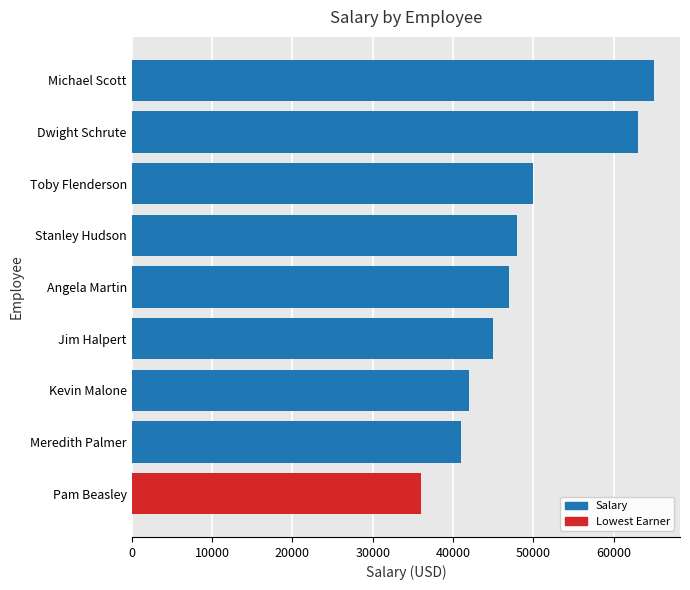

What is the average value?

48556